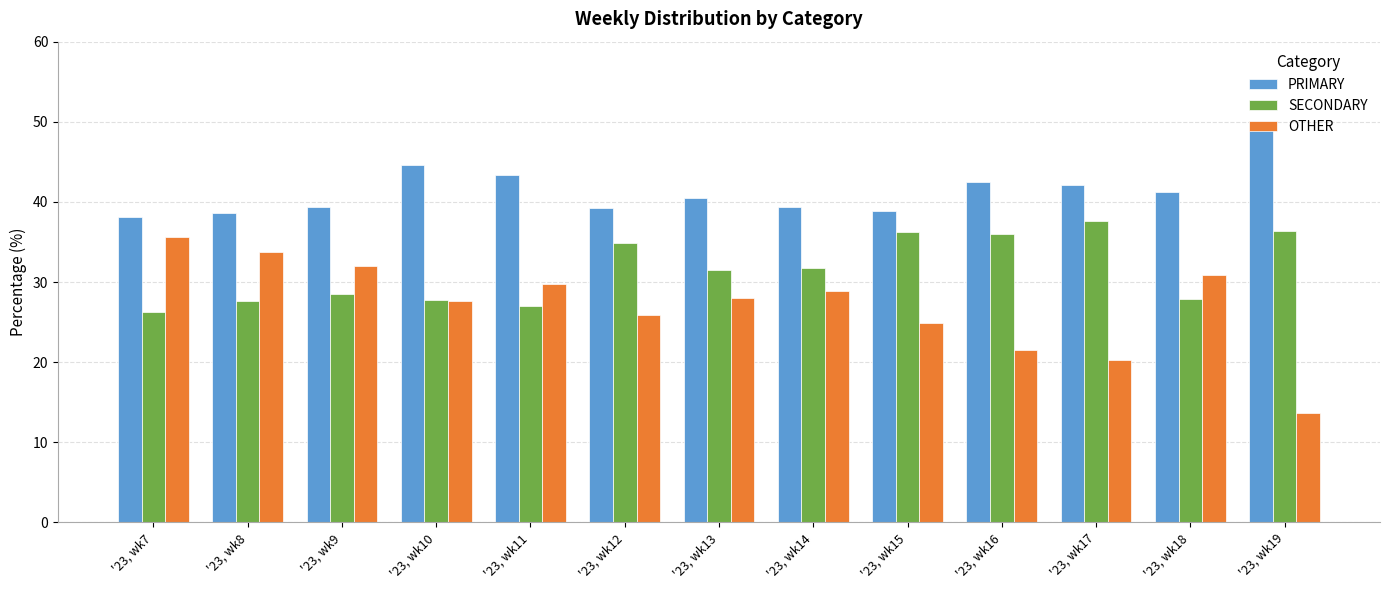

The value of SECONDARY at '23, wk15 is 36.3. True or false?

True